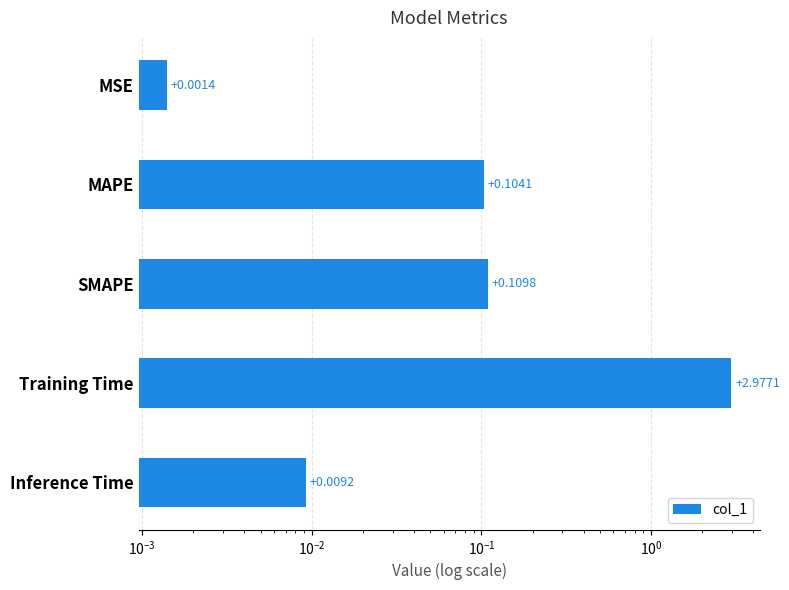

Are the bars horizontal?

Yes